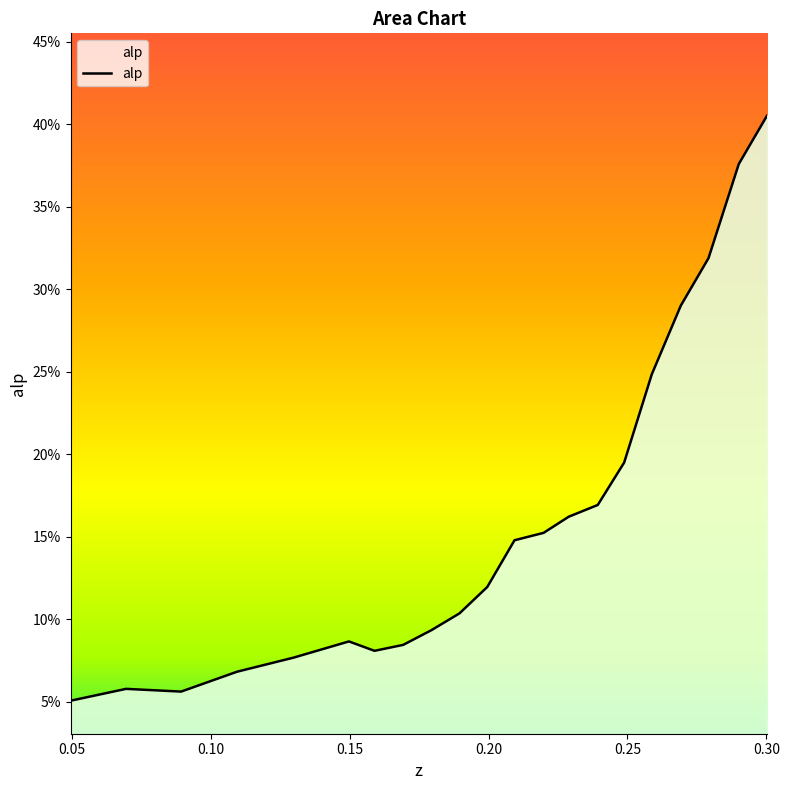

Is this an area chart (filled region under the line)?

Yes